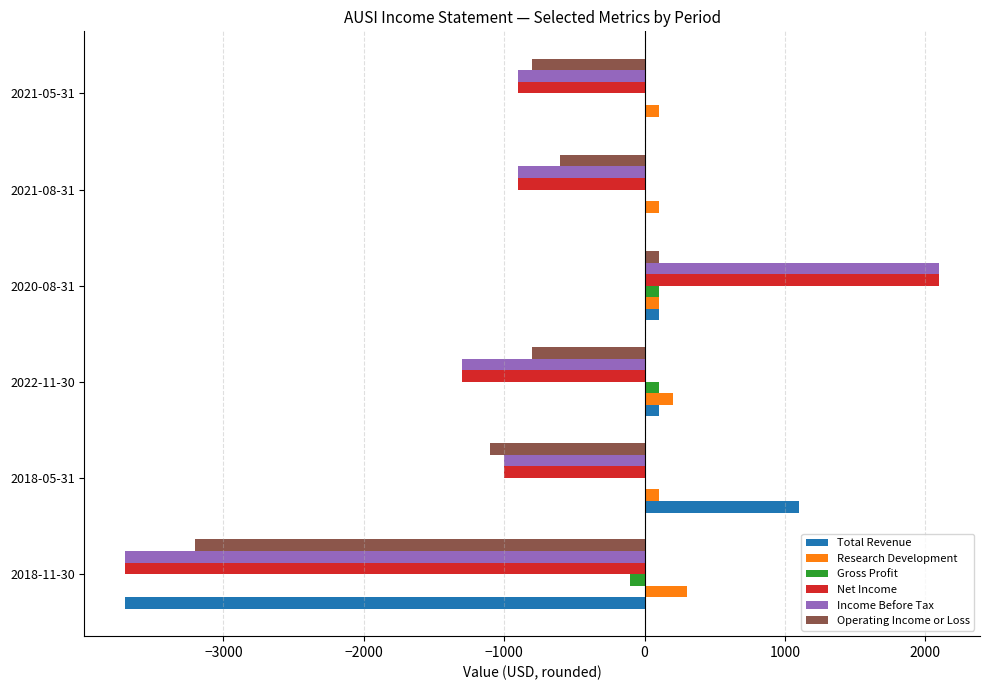

At which category is the sum across all series the highest?

2020-08-31